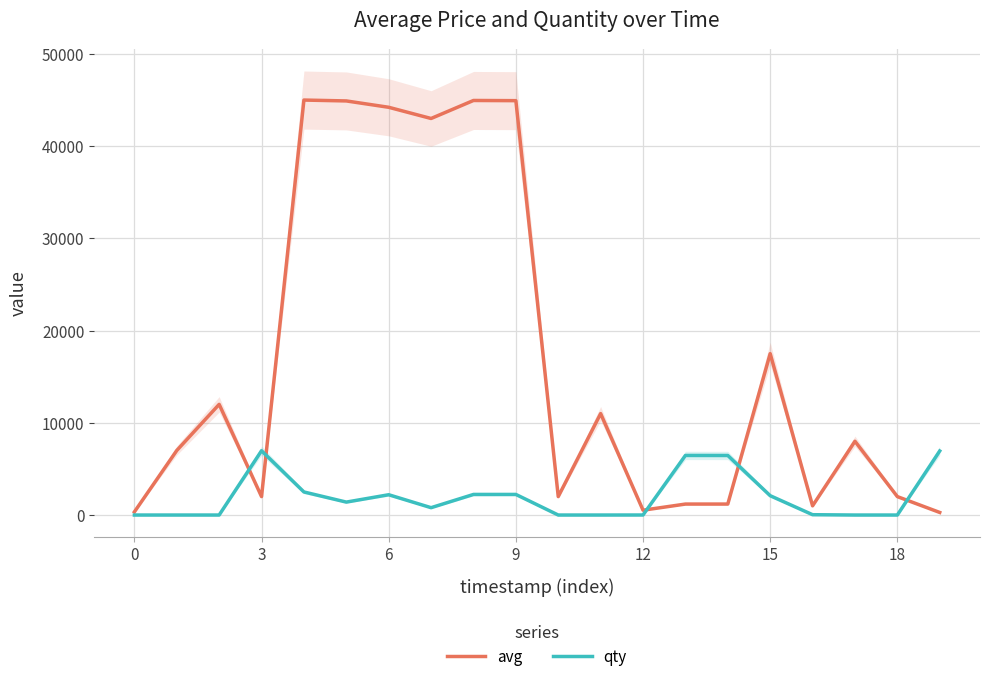

Does the chart display data point markers on the line(s)?

No